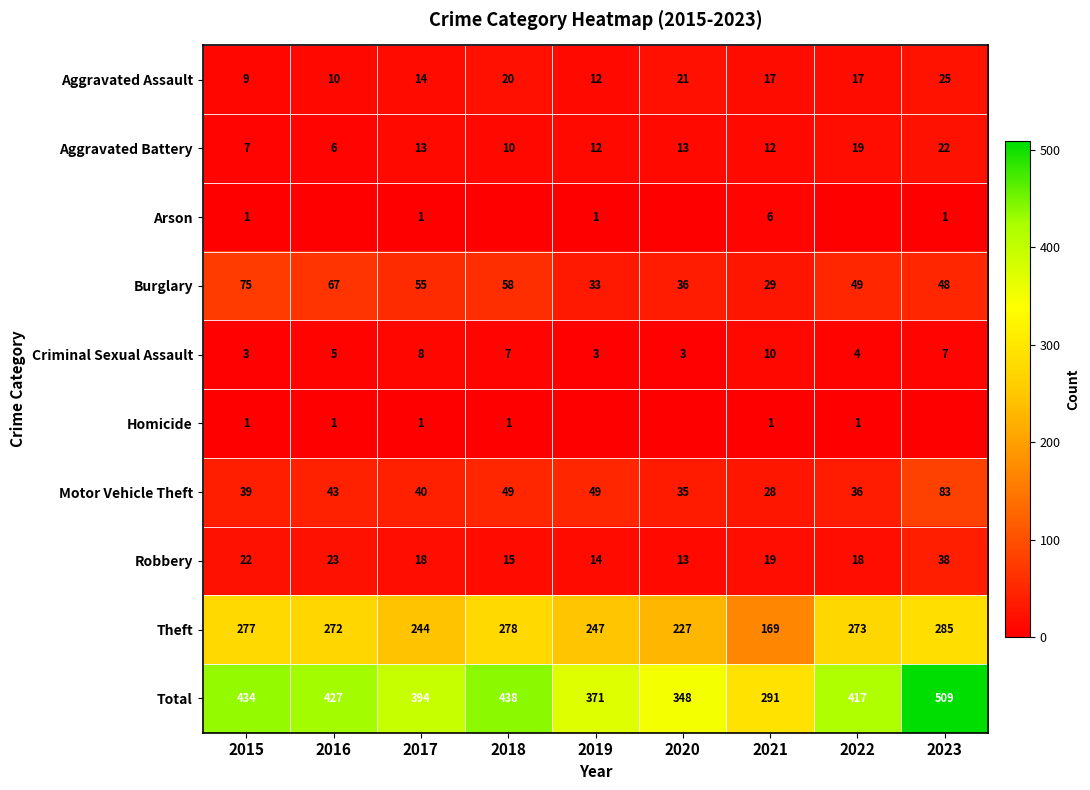

The Homicide series shows 1 at 2015. True or false?

True